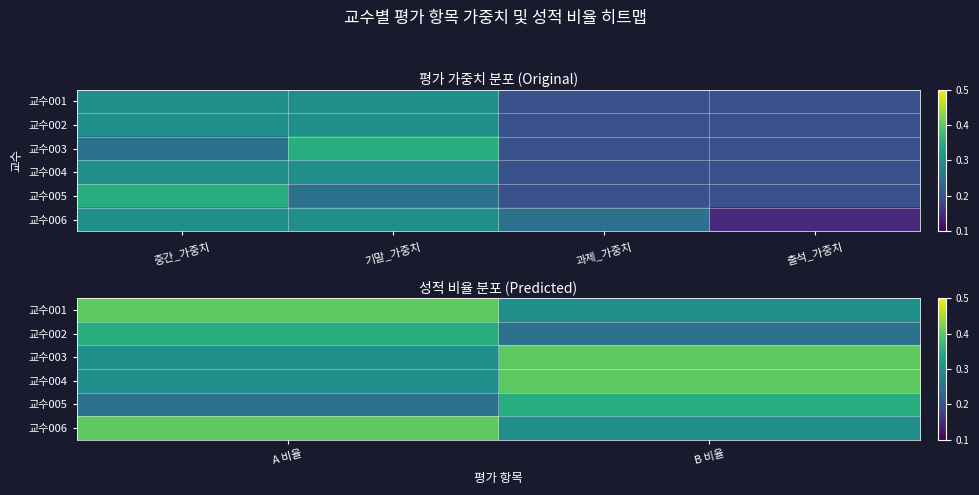

At how many categories does at least one series exceed 0?

2